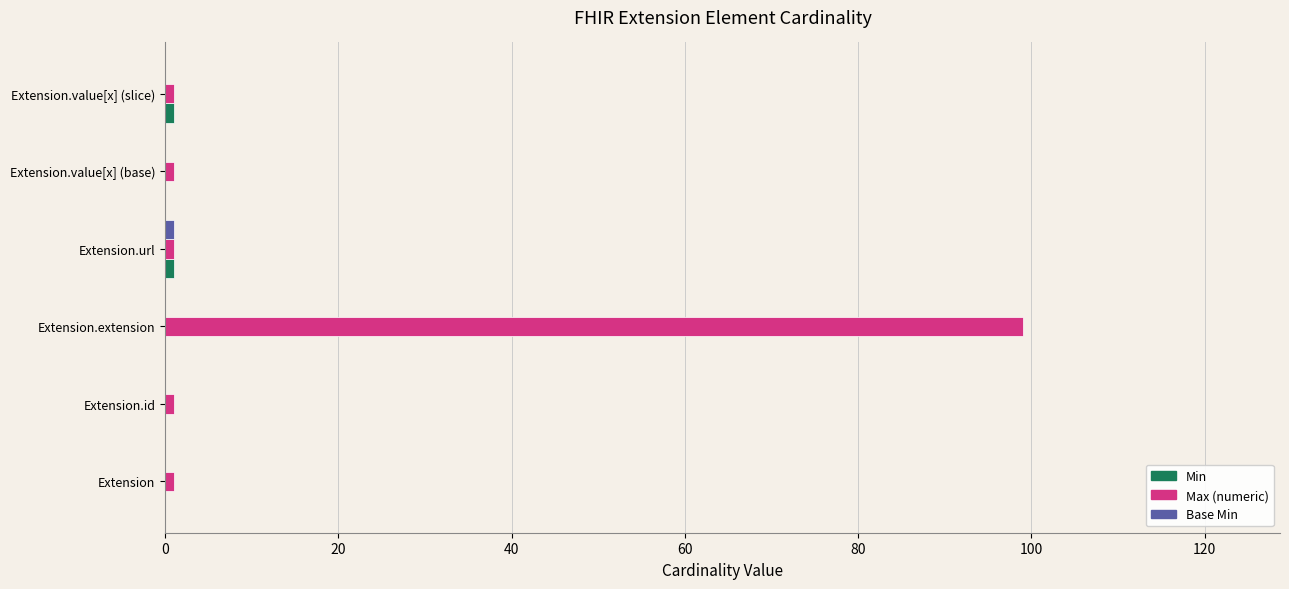

At which label does Max (numeric) reach its peak?

Extension.extension